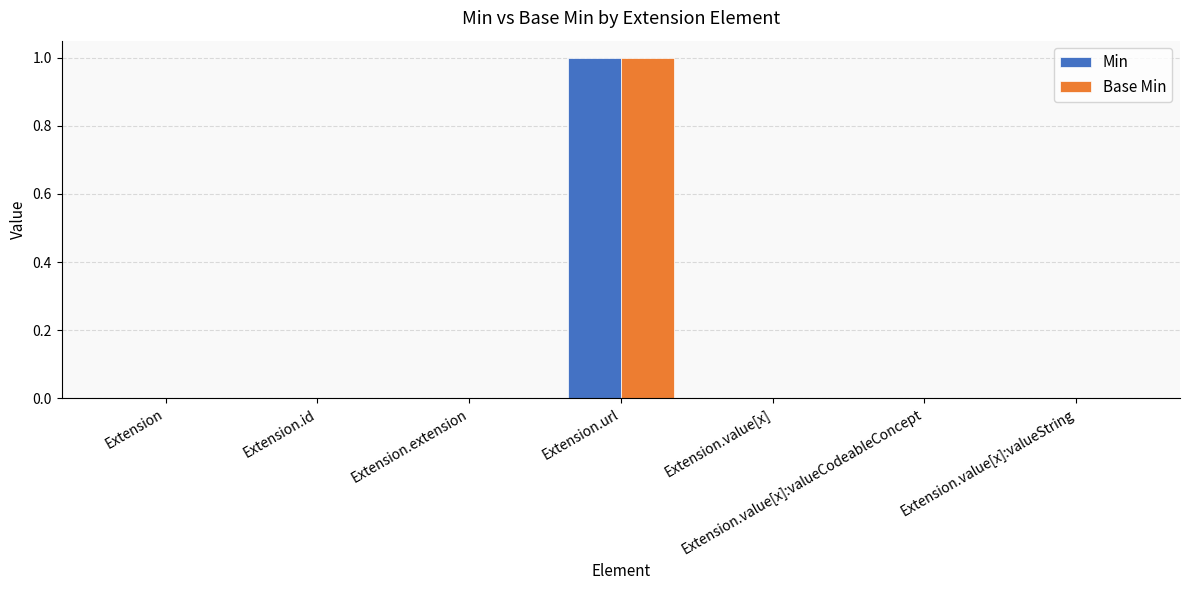

At which category is the sum across all series the highest?

Extension.url